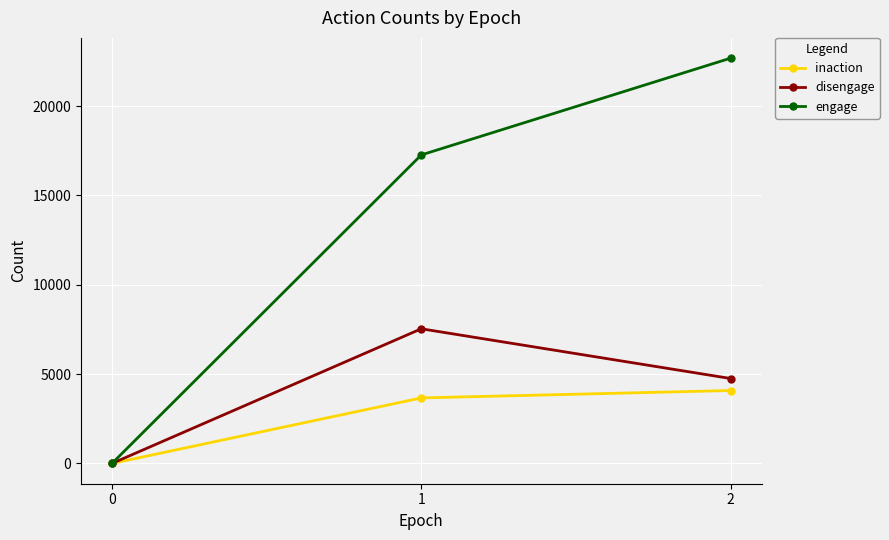

The engage series shows 27509 at 0. True or false?

False